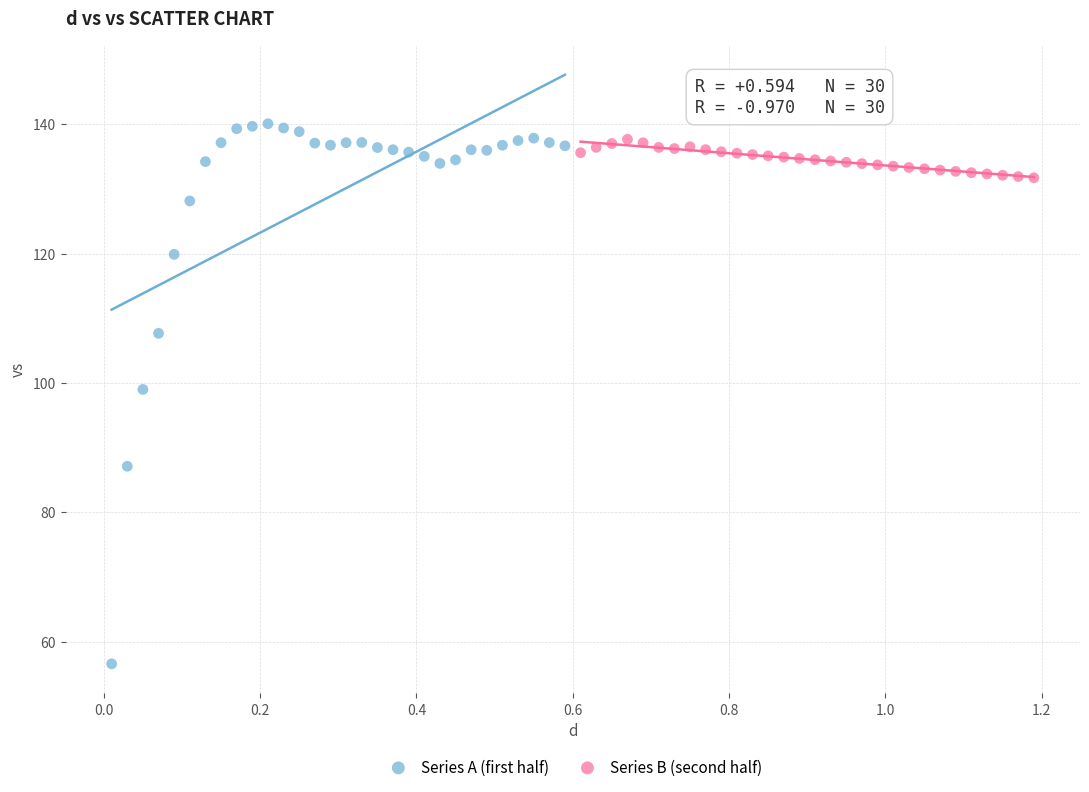

Which series contains the highest Y value?

Series A (first half)